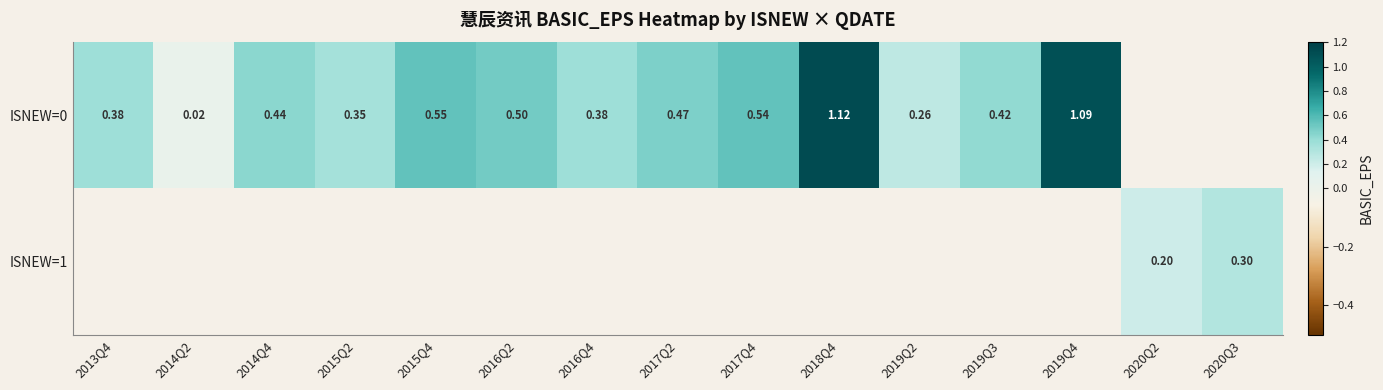

How many series are shown in this chart?

2